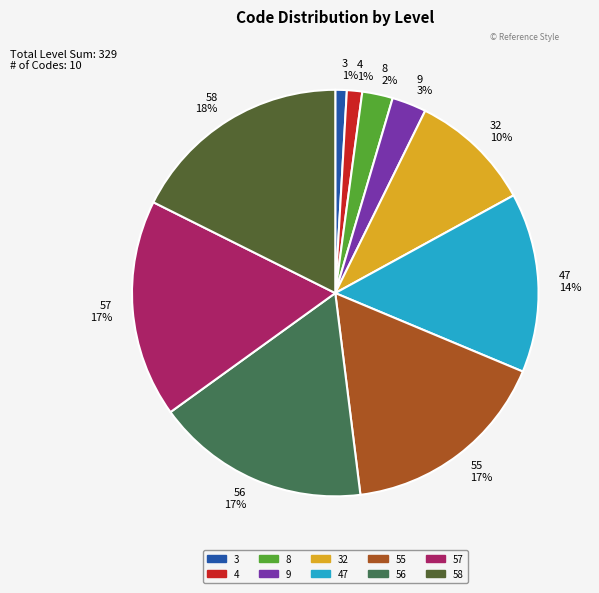

Is it true that 56 is 17% of the pie?

True